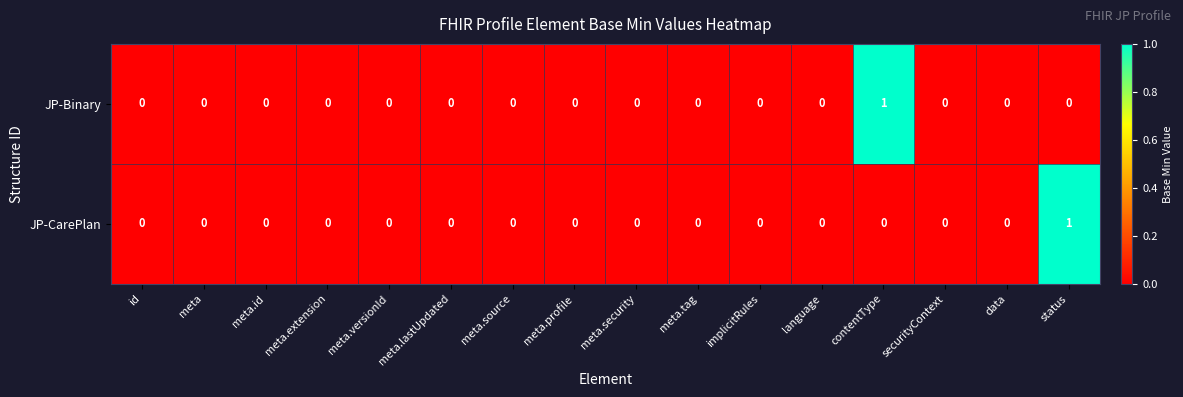

Is it true that JP-Binary equals -1 at meta.id?

False